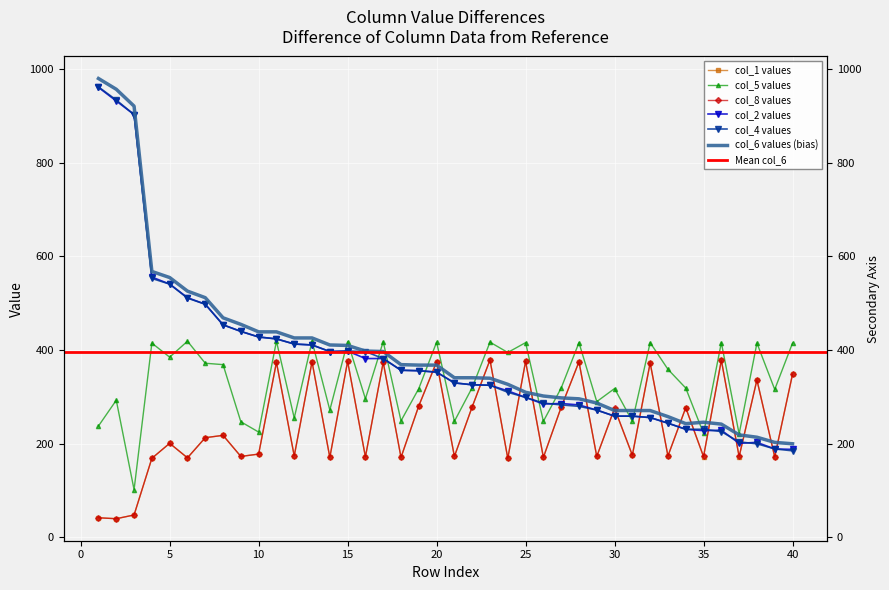

Reading left to right, transcribe all the data shown in this chart.

col_2: 961	932	903	556	541	512	498	454	440	428	424	413	411	397	398	382	382	357	356	353	330	326	325	313	299	285	286	283	272	259	259	256	244	231	228	229	201	203	189	188
col_4: 962	934	903	553	541	511	498	454	440	428	424	413	411	397	398	397	382	357	356	353	330	326	325	310	299	287	283	280	272	259	259	256	244	231	231	226	204	200	189	185
col_6: 980	957	921	568	555	526	512	469	455	439	439	426	426	411	410	398	397	369	368	368	341	341	340	327	310	302	298	296	287	271	271	271	258	243	246	242	219	214	203	200
col_8: 42	40	48	169	201	170	213	218	173	178	374	174	375	171	376	172	374	171	281	375	173	279	379	169	376	171	278	375	173	276	176	373	174	277	173	378	173	336	172	348
col_5: 238	293	102	415	385	419	372	369	247	225	419	255	419	272	418	296	418	249	318	417	248	320	417	395	416	248	319	416	290	318	248	416	359	319	222	416	221	415	316	415
col_1: 42	40	48	169	201	170	213	218	173	178	374	174	375	171	376	172	374	171	281	375	173	279	379	169	376	171	278	375	173	275	175	372	174	277	172	379	172	337	172	349